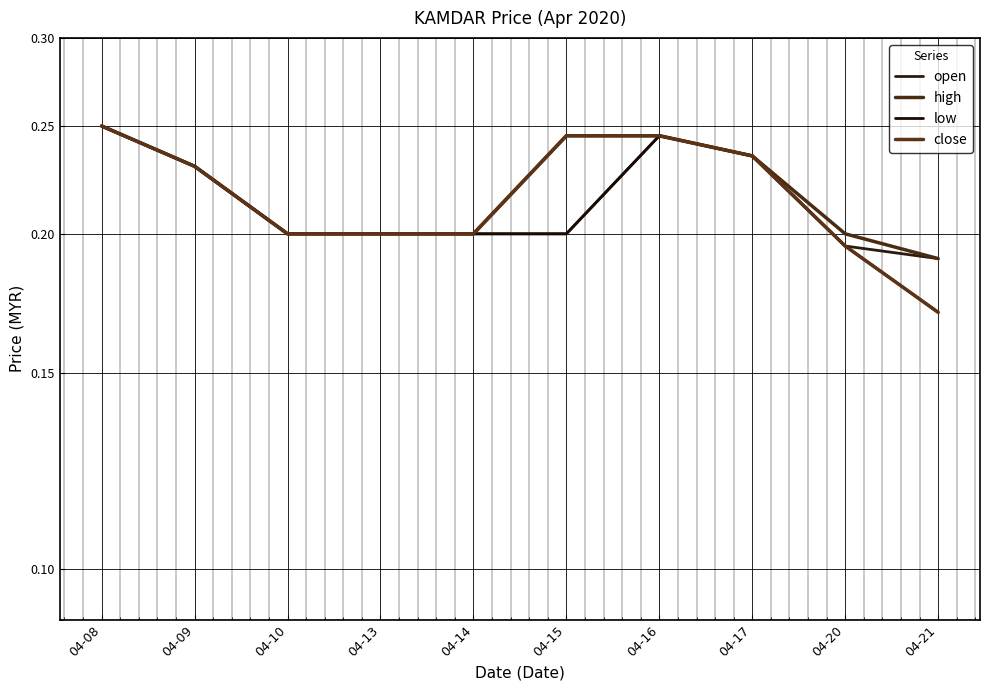

Rank the series at 04-16 from highest to lowest value.

open, high, low, close